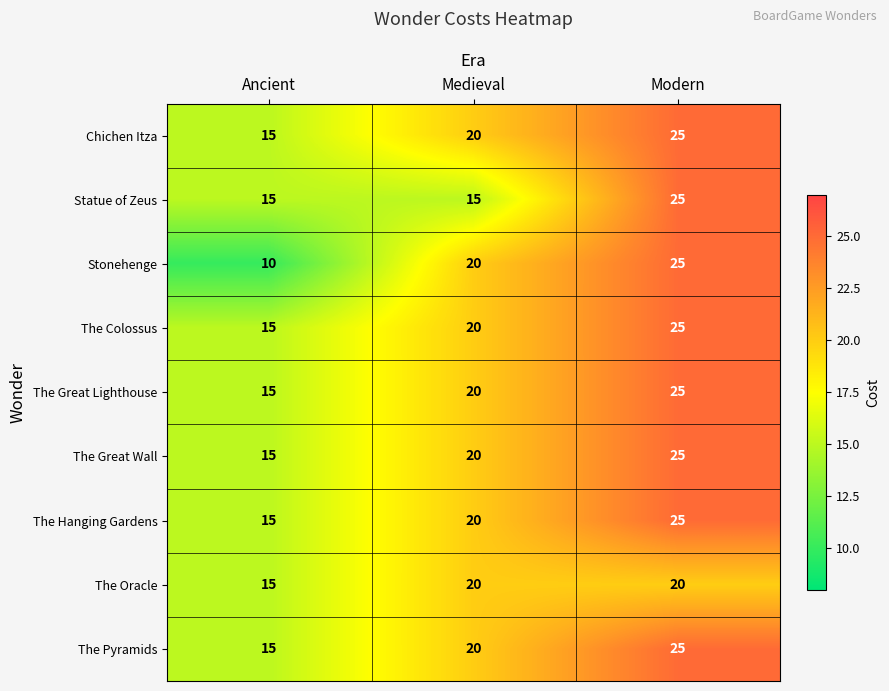

How many categories are shown in the chart?

3